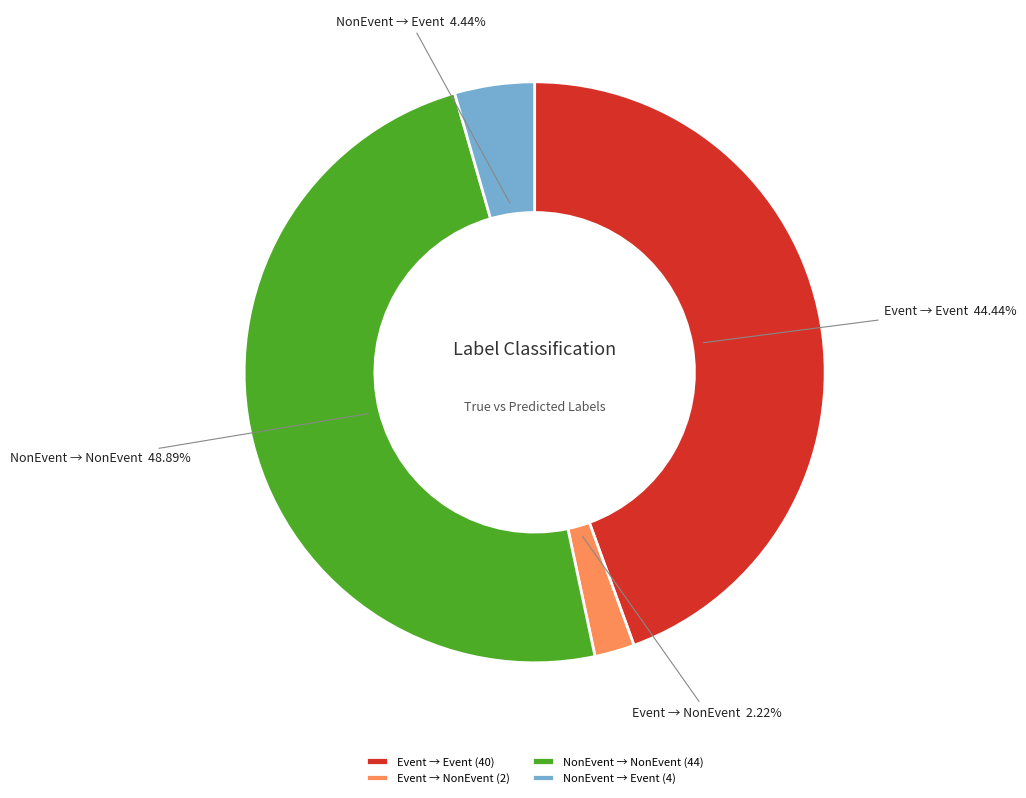

Which has a higher value, NonEvent → Event or Event → Event?

Event → Event